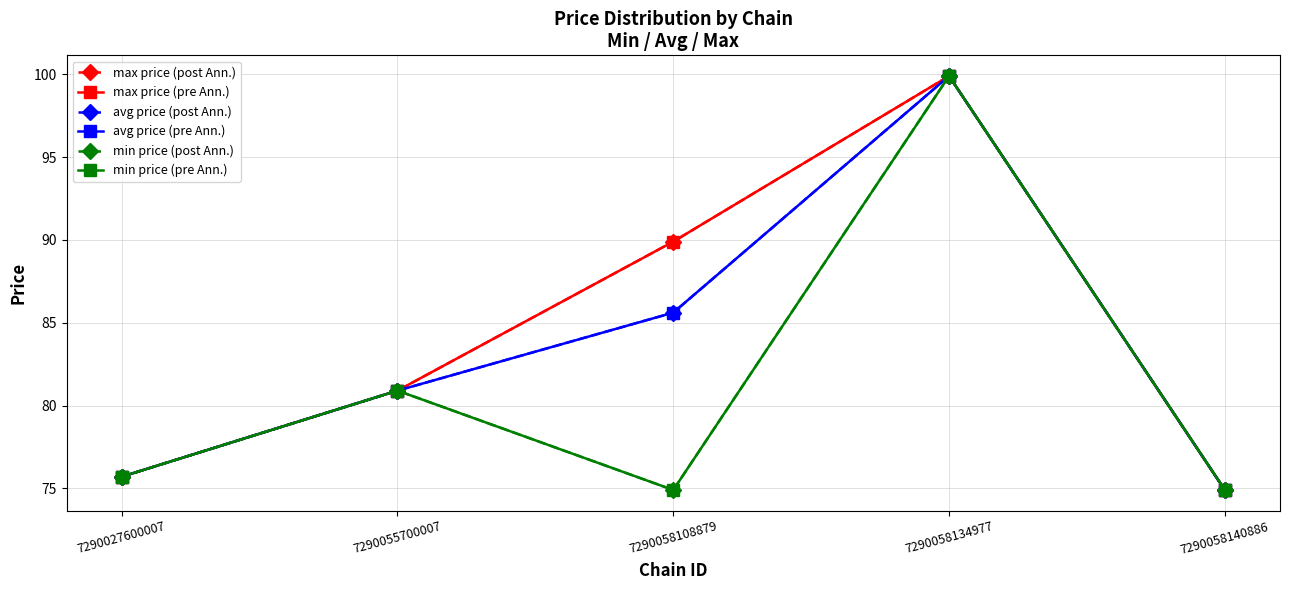

Which series has the largest total across all categories?

max price (post Ann.)